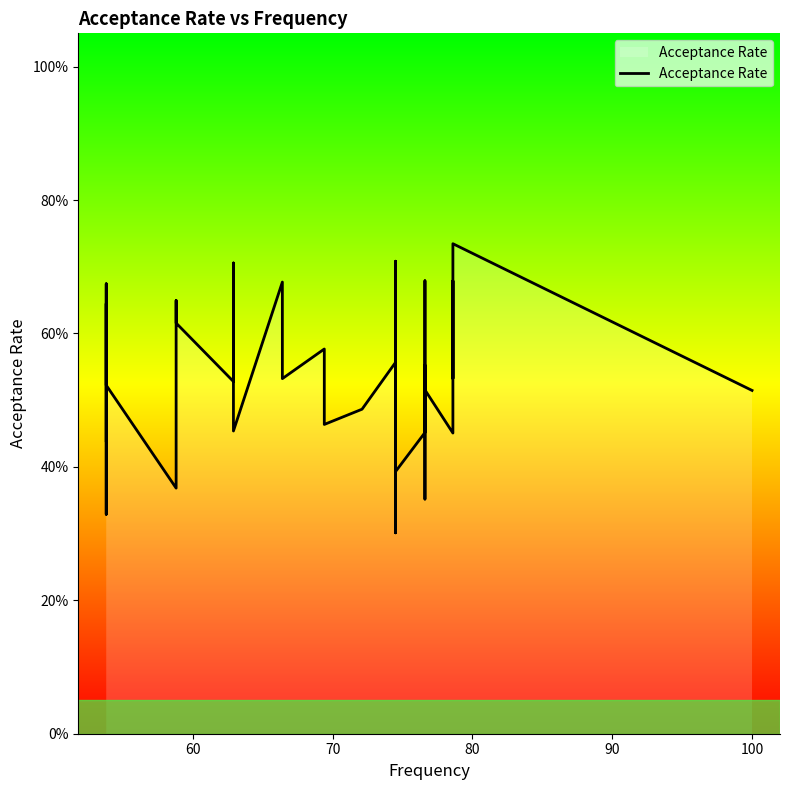

How many values are between 0 and 1?

40